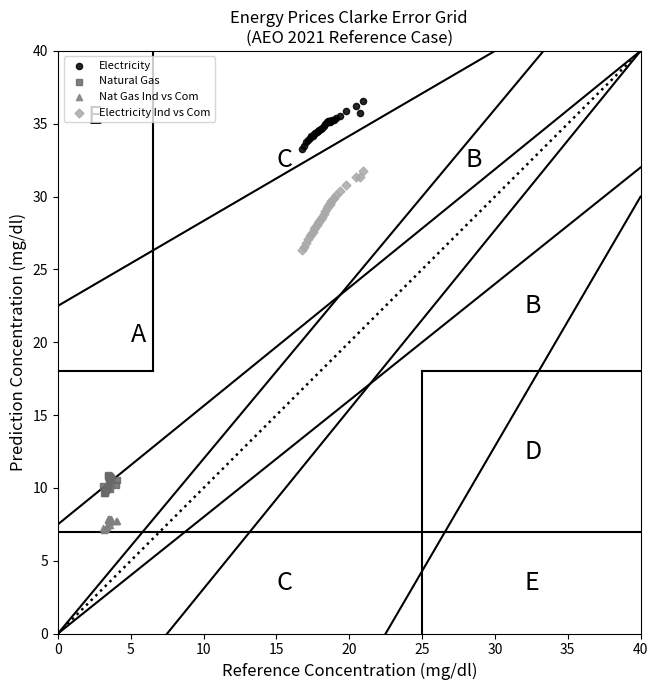

Which series contains the lowest Y value?

Nat Gas Ind vs Com